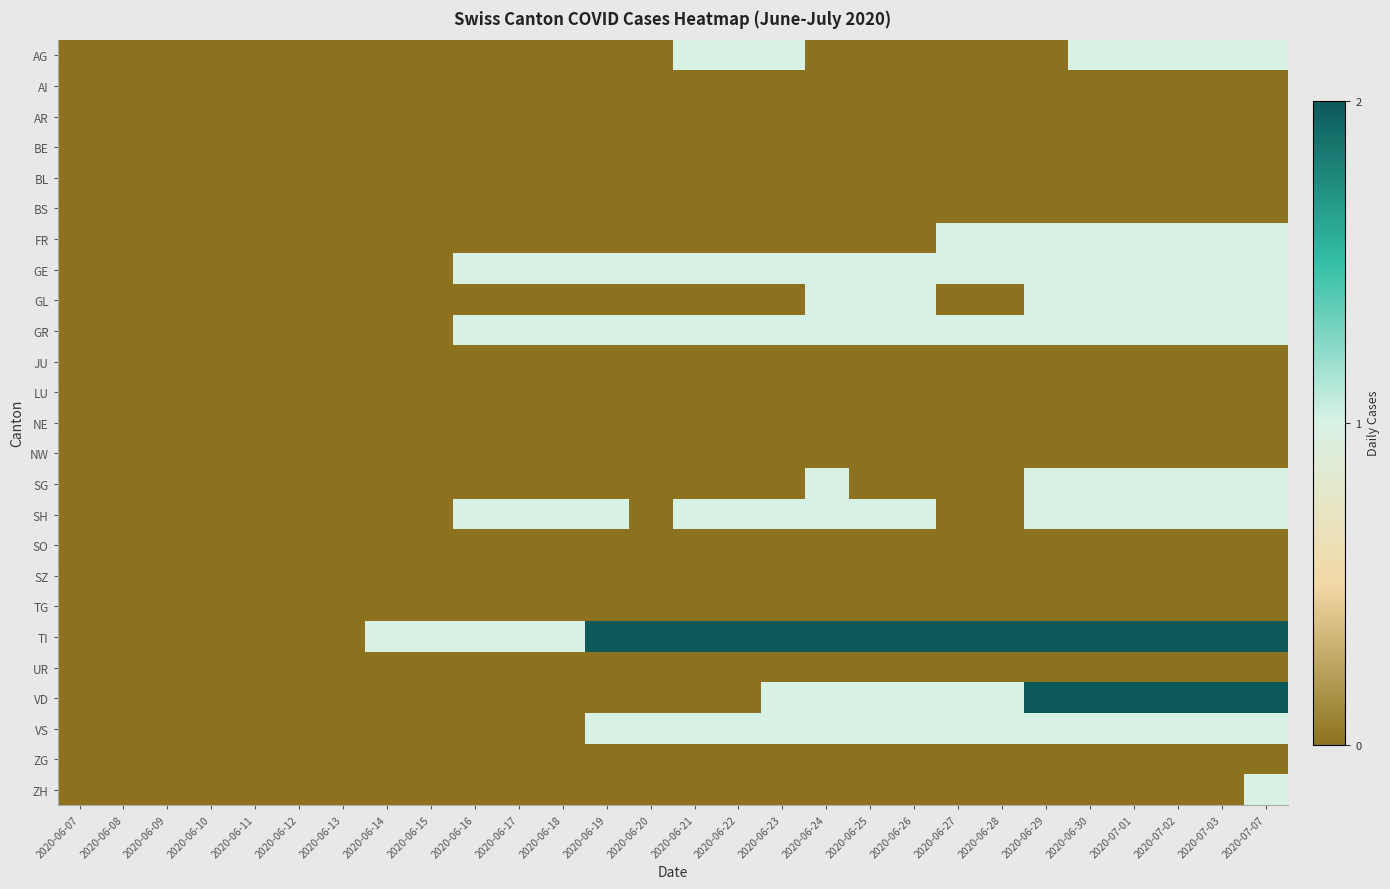

At which category is the sum across all series the highest?

2020-07-07